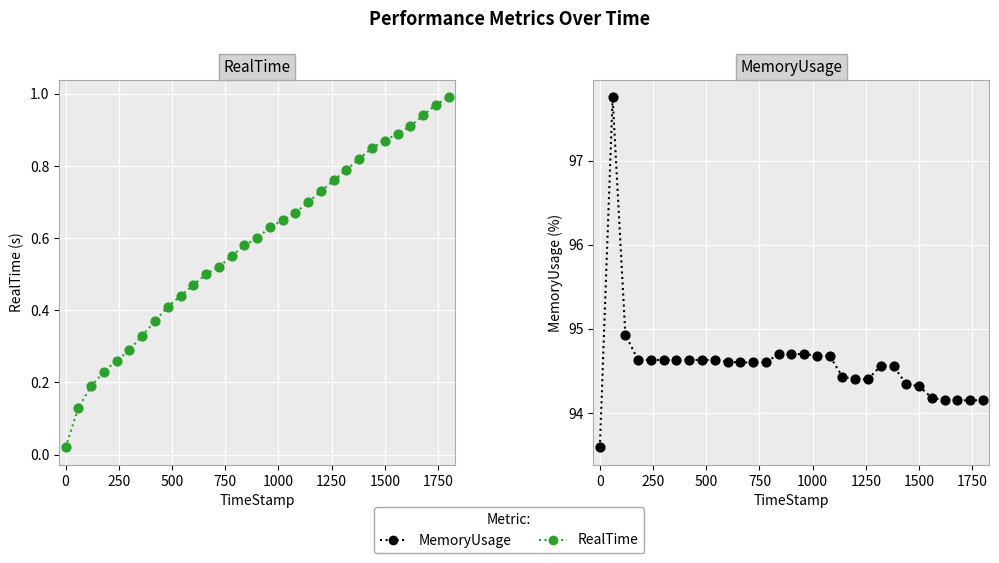

What are all the series names shown in the legend?

RealTime, MemoryUsage